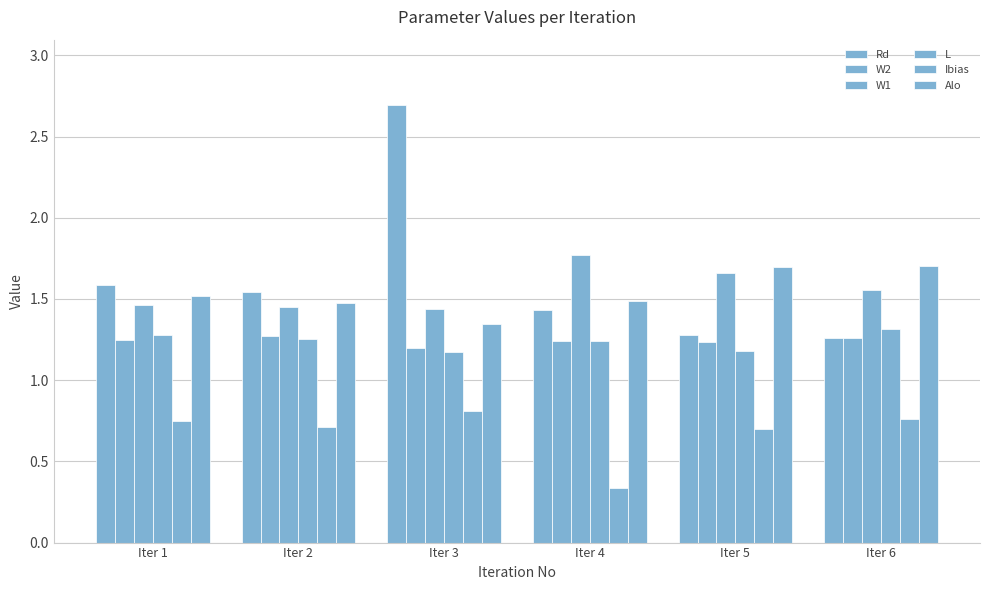

How many groups of bars are there?

6